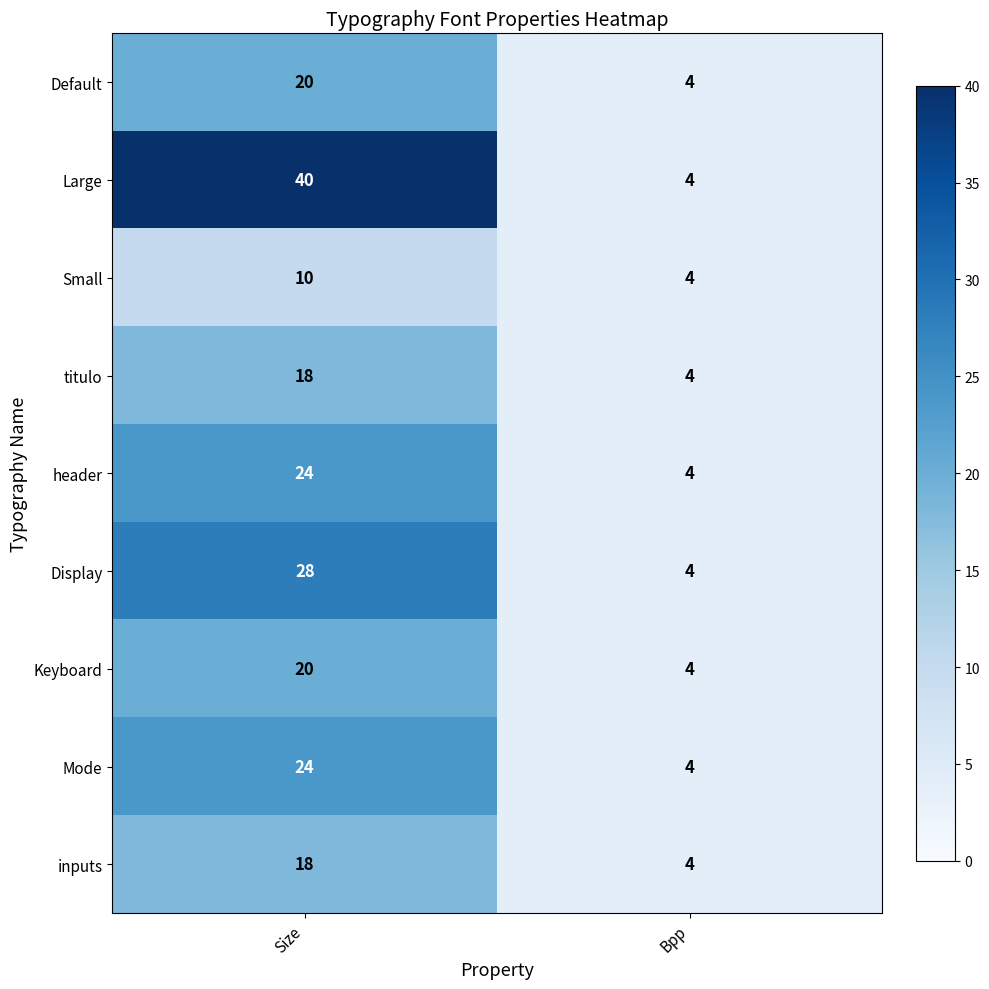

Which category has the lowest value across all series?

Bpp